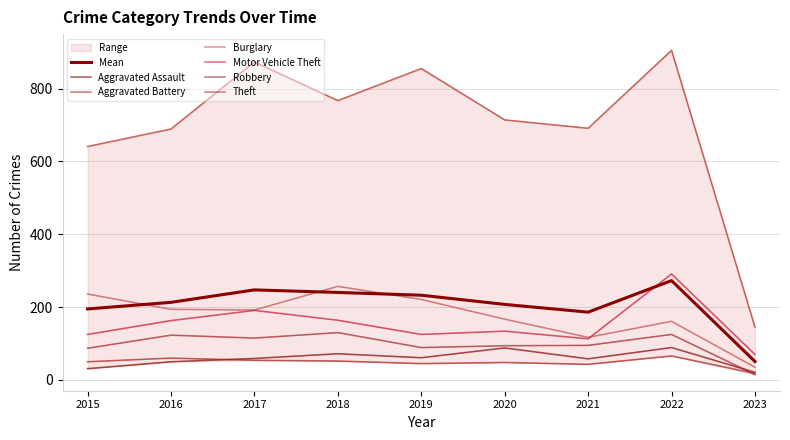

True or false: Burglary and Robbery cross at least once.

False